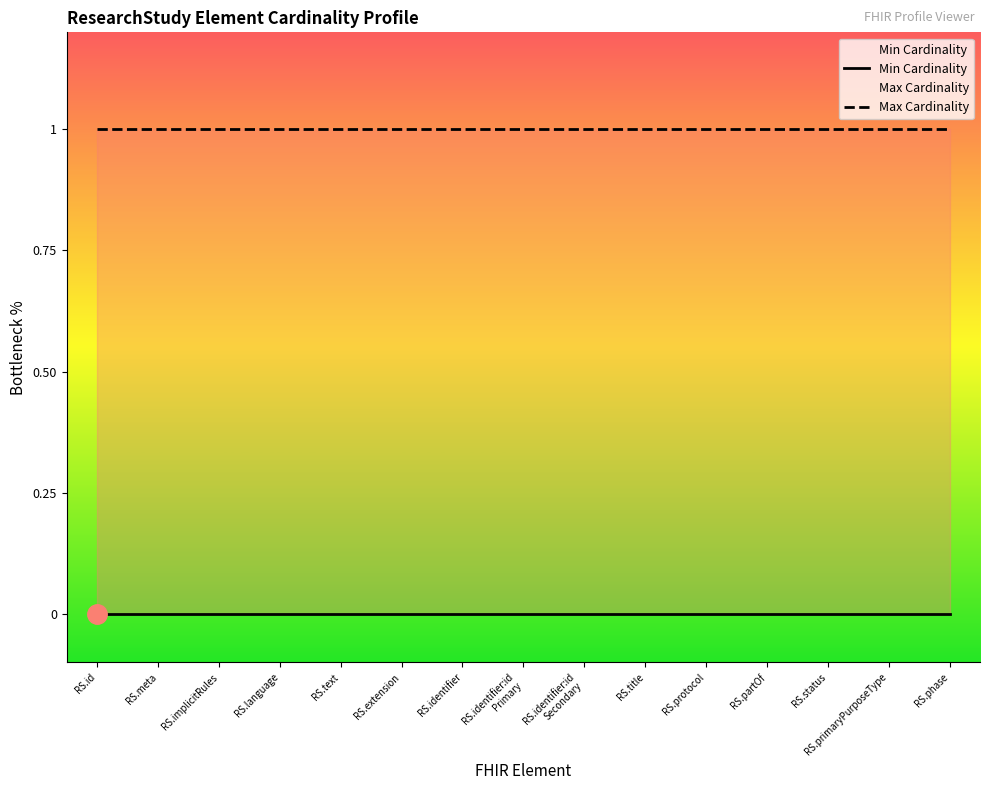

How many series are shown in this chart?

2